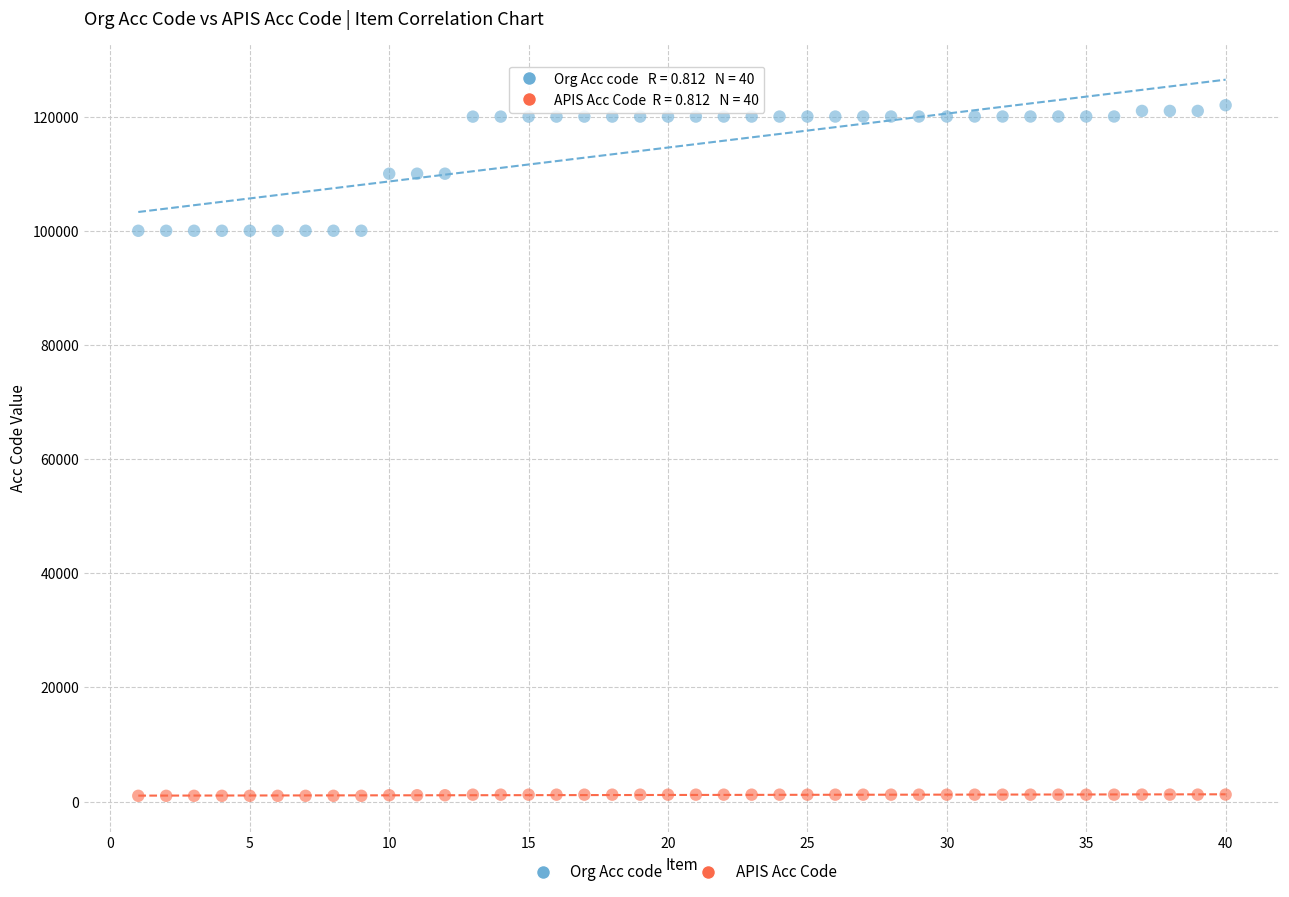

What is the X range (max minus min) for the scatter plot?

39.0